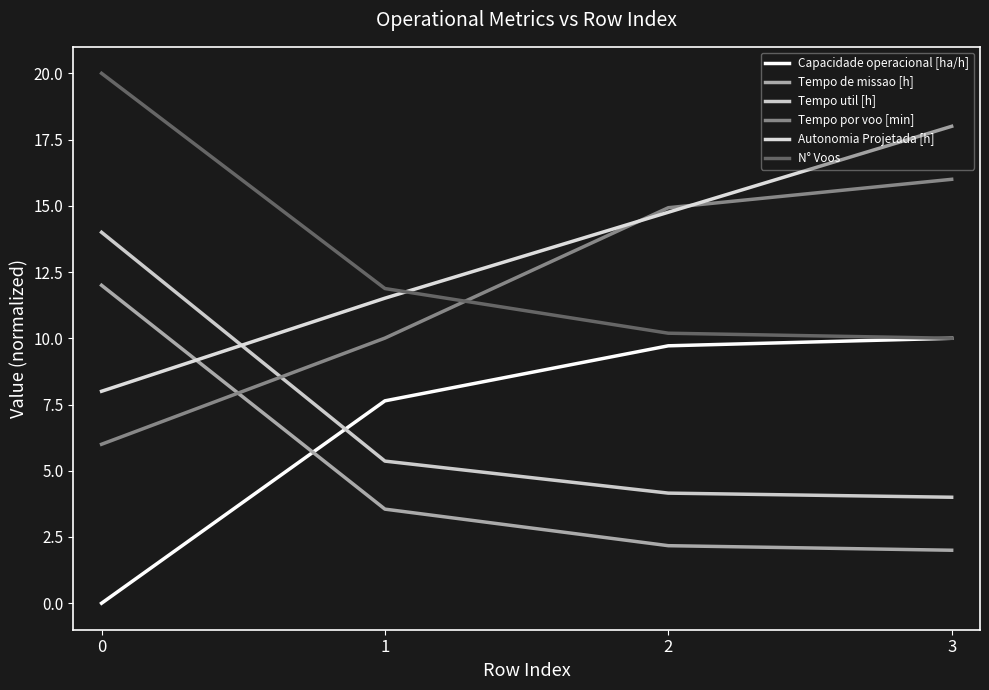

Between which two adjacent categories do Autonomia Projetada [h] and N° Voos first intersect?

1 and 2